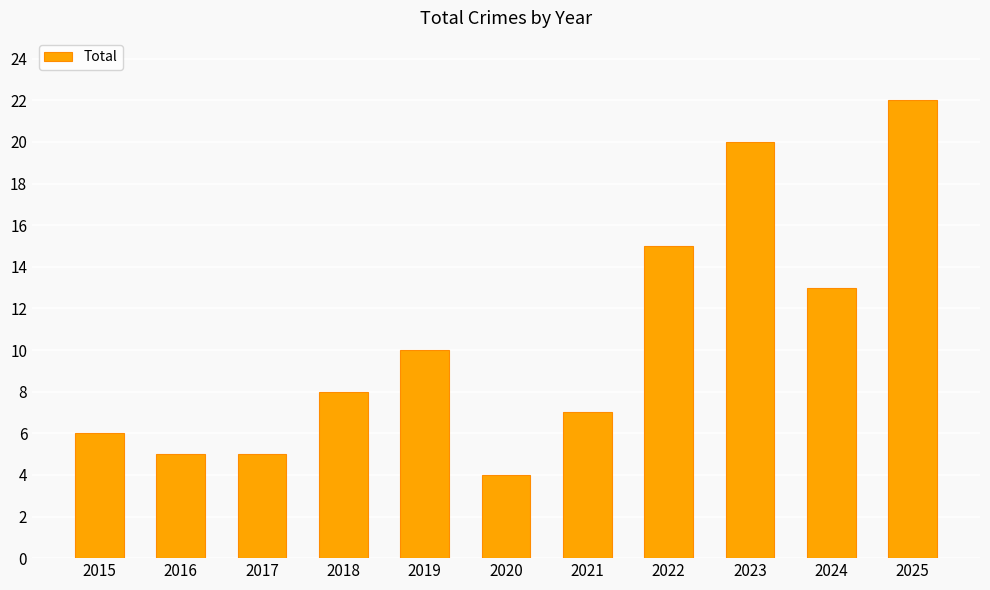

What is the sum of all values?

115